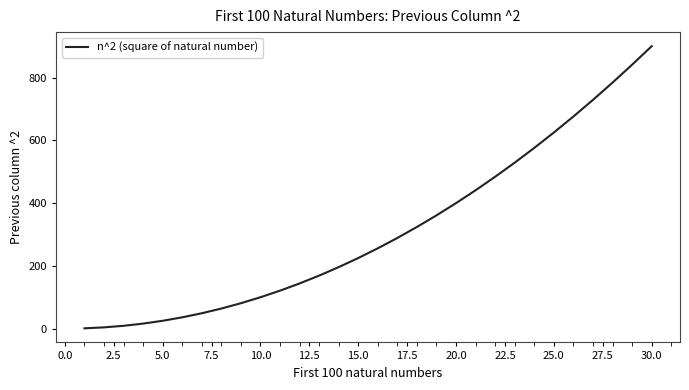

What is the difference between the maximum and minimum values?

899